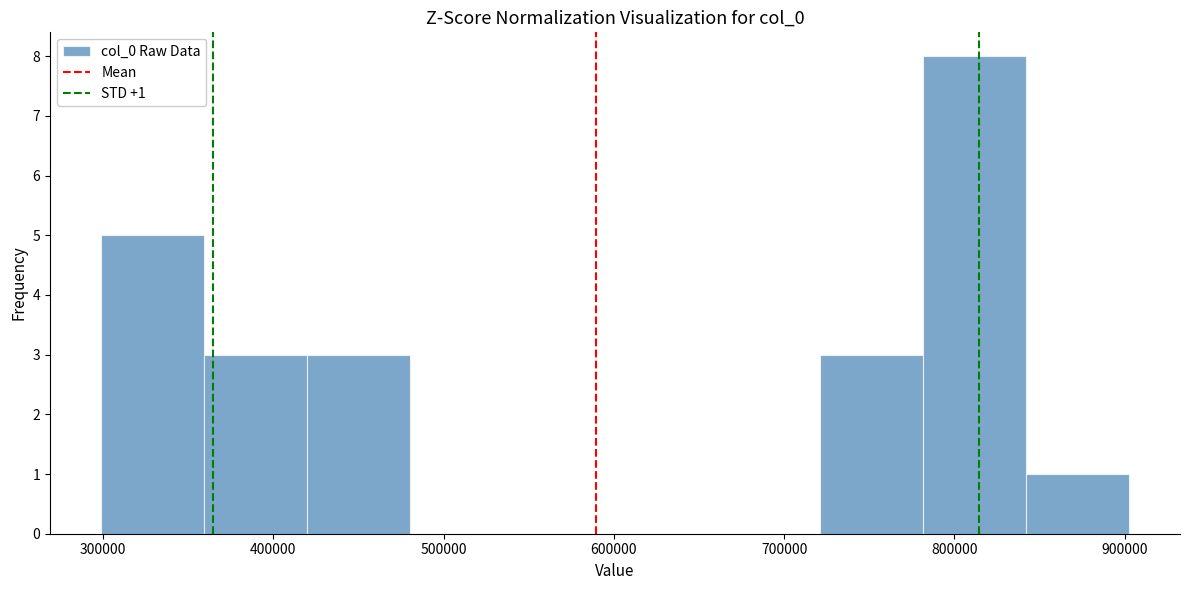

Which range on the x-axis has the tallest bar?

780000 to 840000